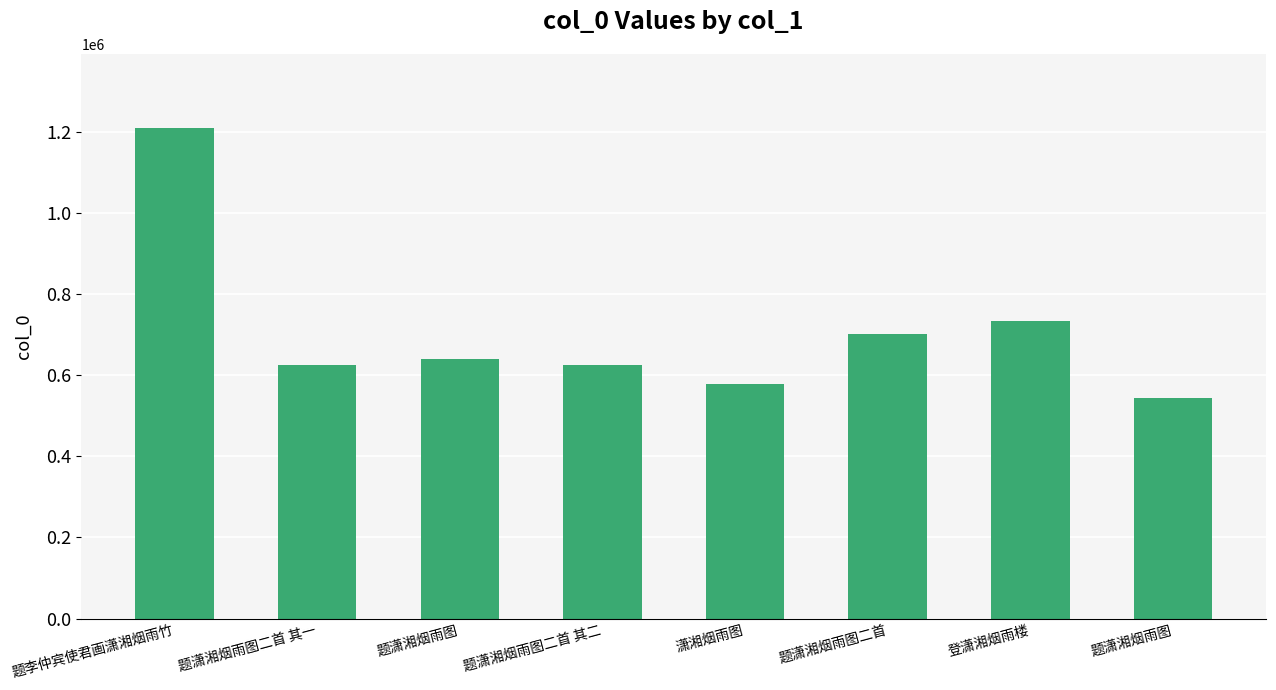

Read the value at 登潇湘烟雨楼.

734401